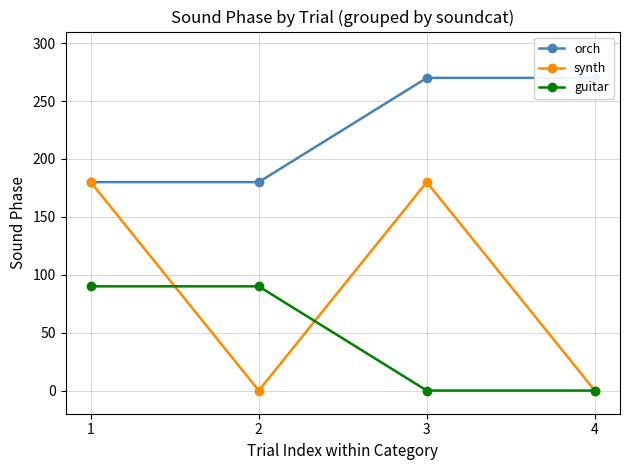

True or false: orch has more than 1 interior local peaks.

False